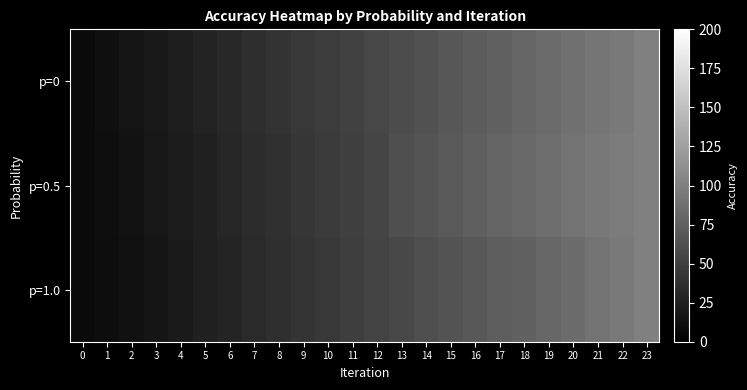

At which category is the sum across all series the highest?

23